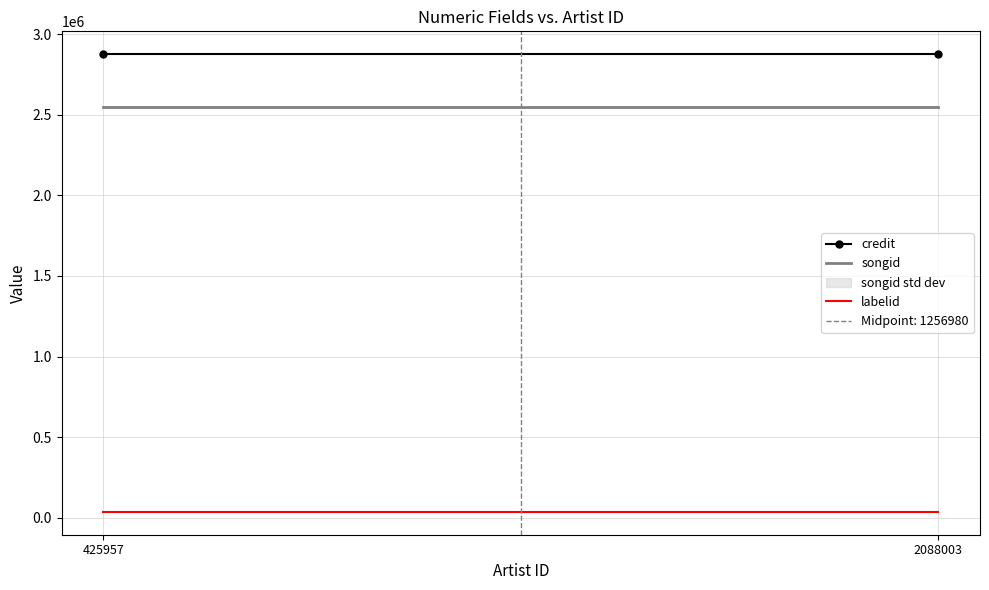

Which series changed the most between 2088003 and 425957?

credit